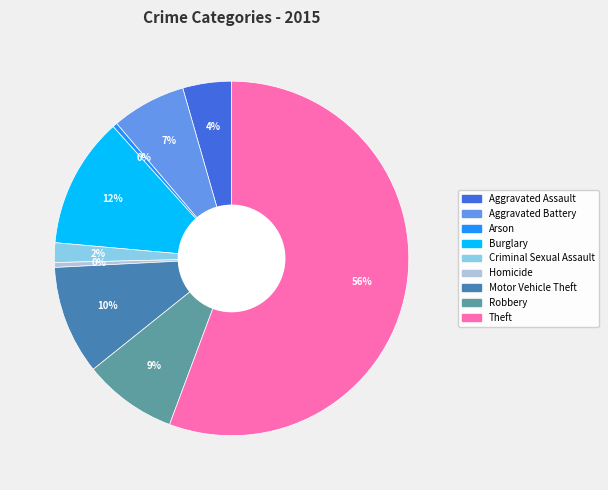

Which category has the biggest portion of the pie?

Theft